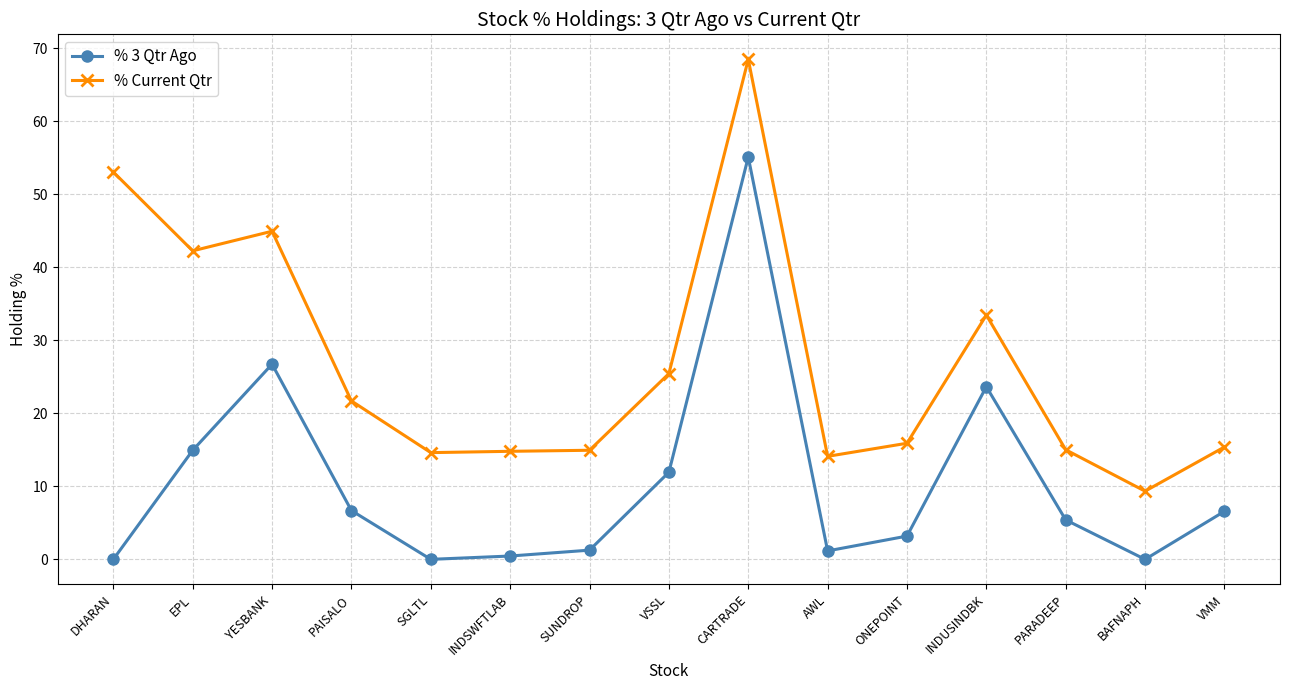

Rank the series by their average value, from highest to lowest.

% Current Qtr, % 3 Qtr Ago